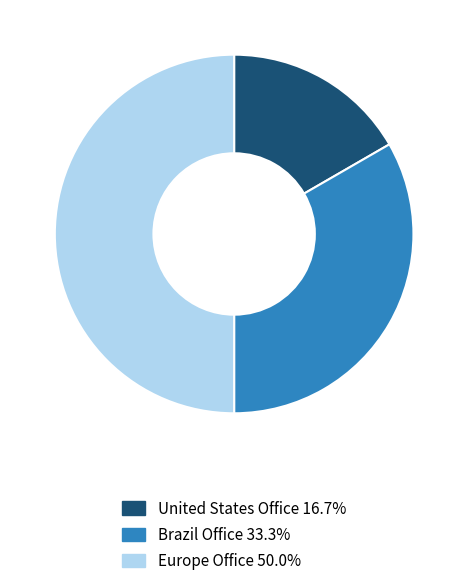

True or false: Brazil Office accounts for 33% of the total.

True